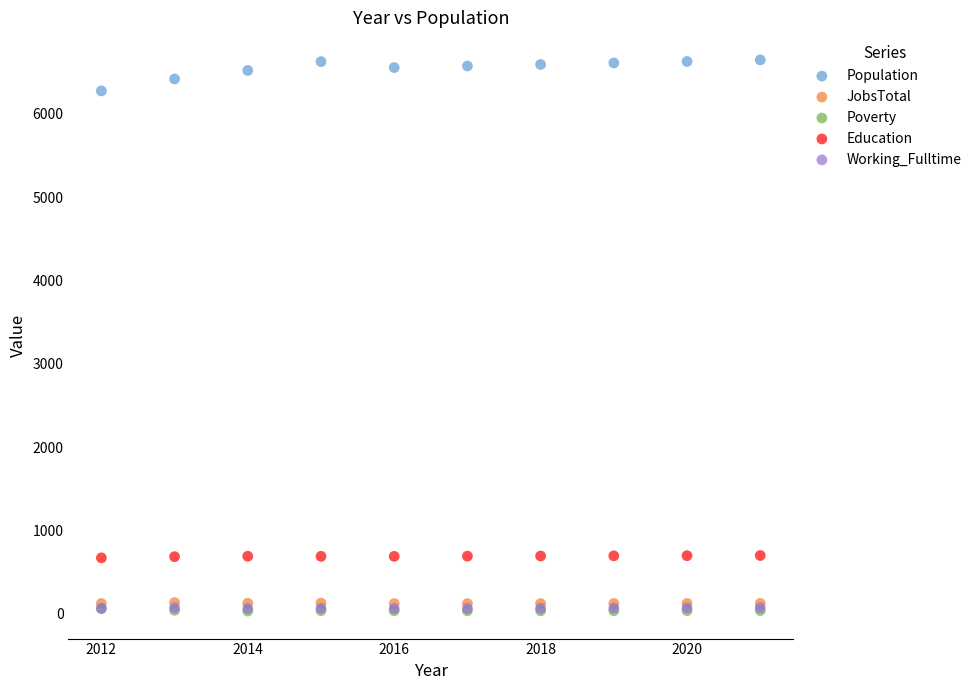

What are all the series names shown in the legend?

Population, JobsTotal, Poverty, Education, Working_Fulltime